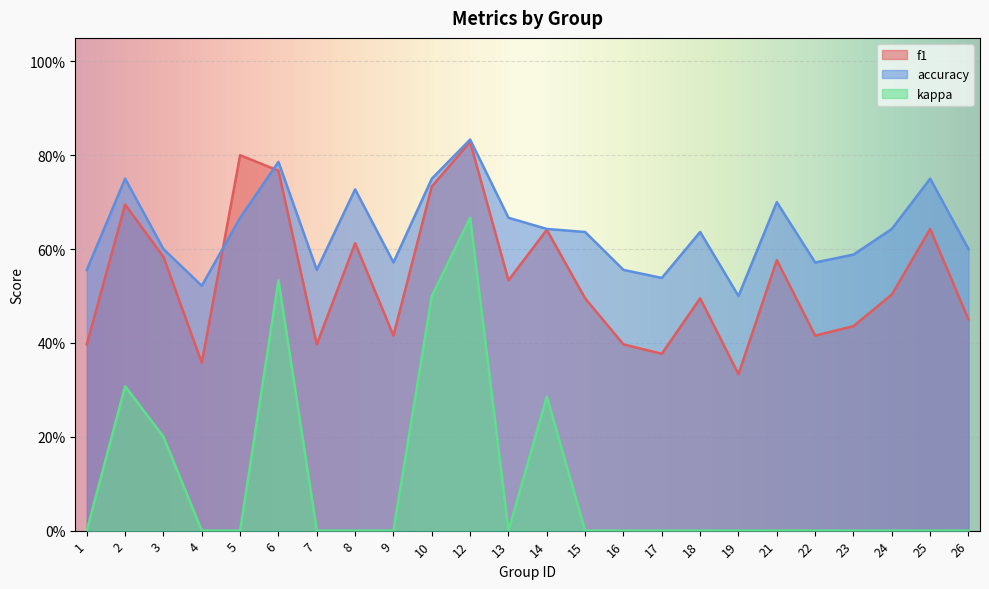

True or false: accuracy and kappa intersect in this chart.

False